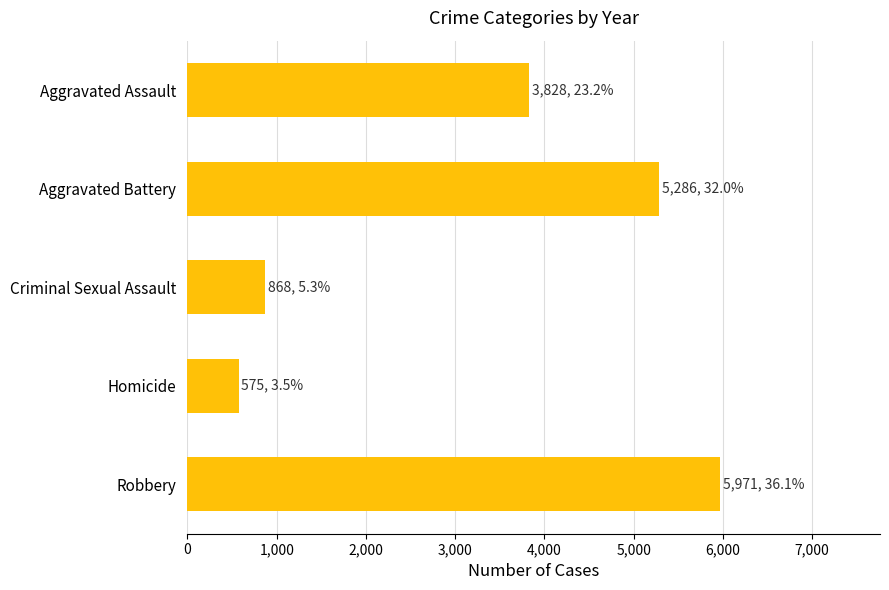

What is the change in value from Criminal Sexual Assault to Homicide?

-293